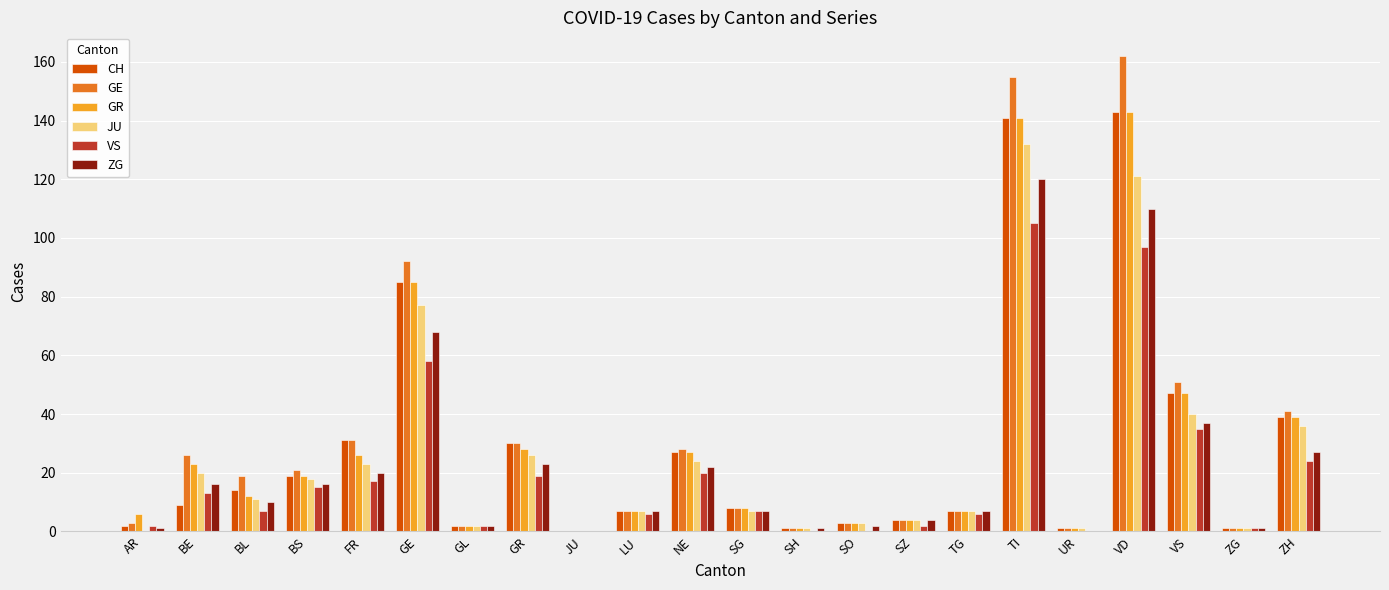

At which label is JU closest to 66?

GE